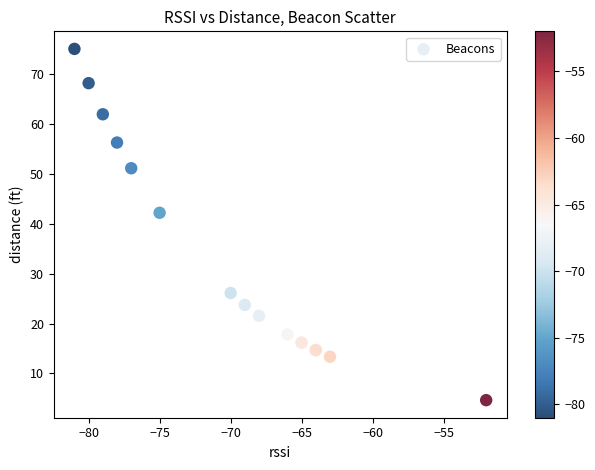

What Y value in the scatter plot is closest to 39?

42.2